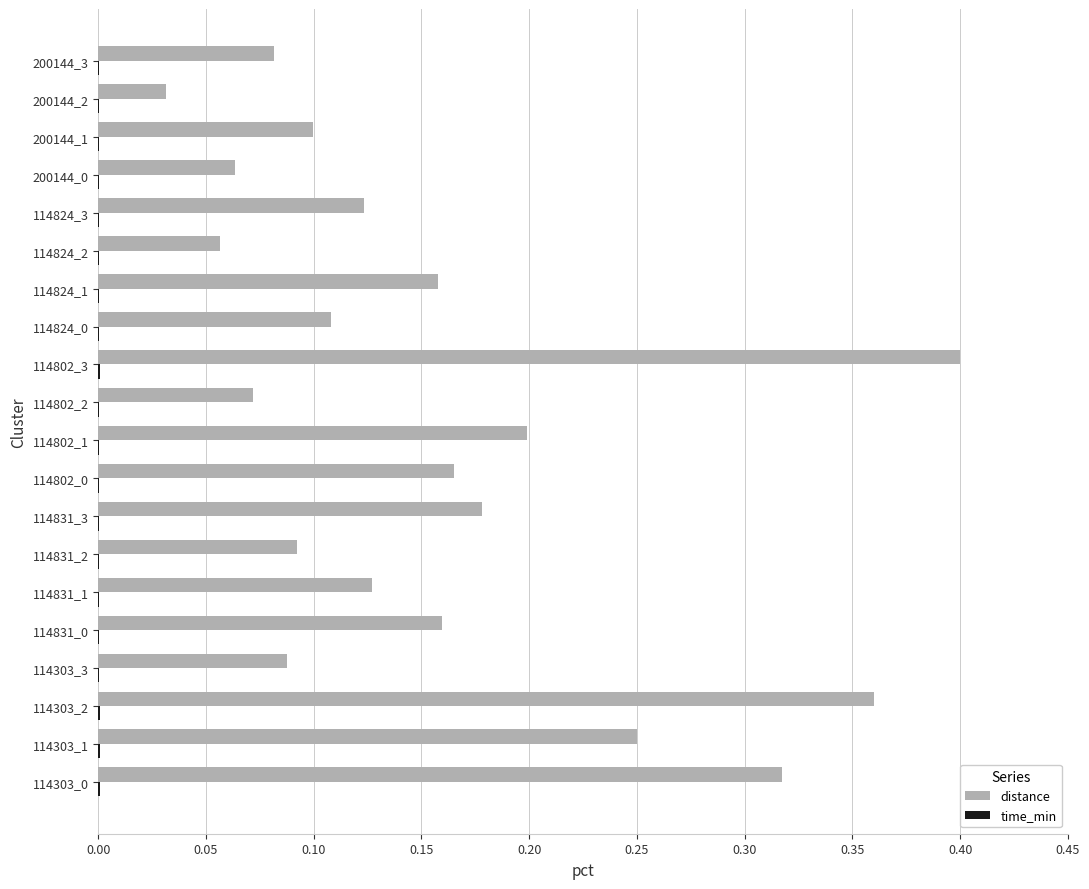

At which category is the sum across all series the highest?

114802_3